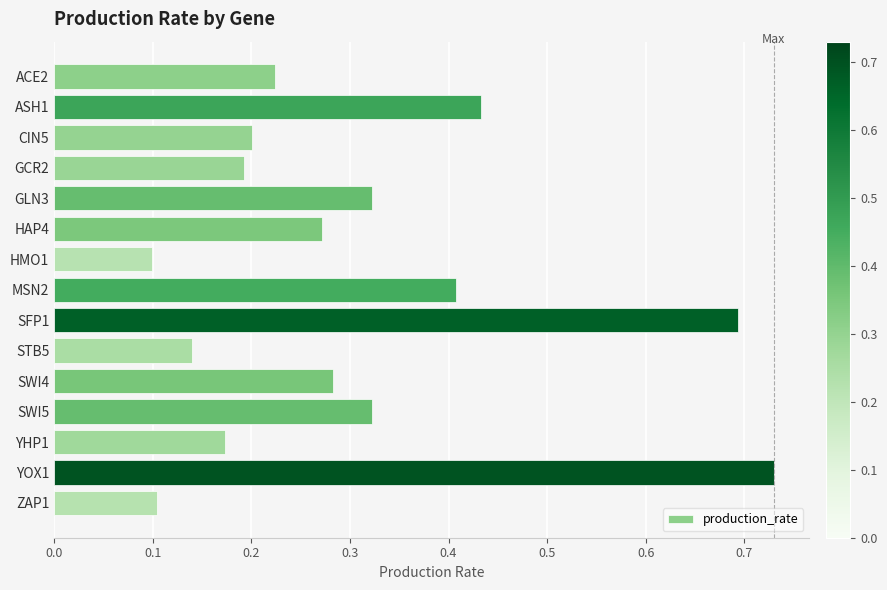

True or false: the data shows 0.4 at SFP1.

False